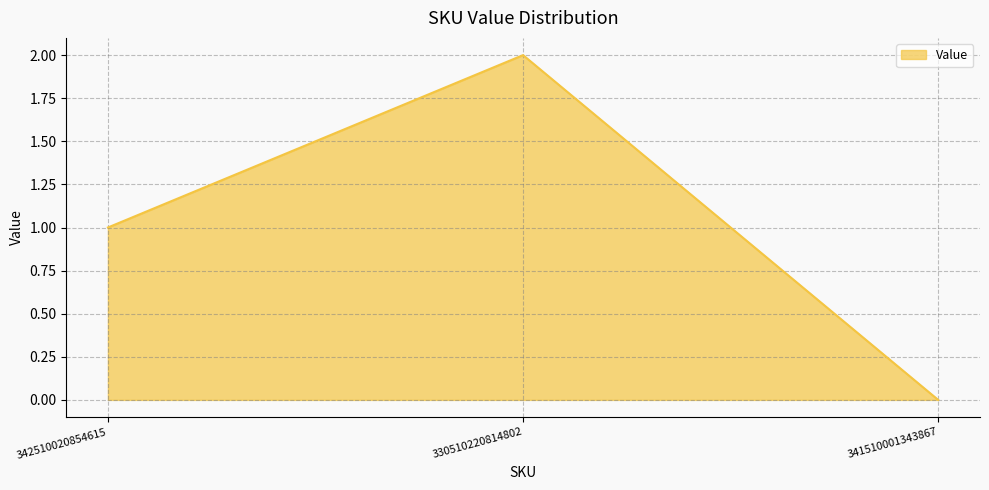

How many positive values are there?

2